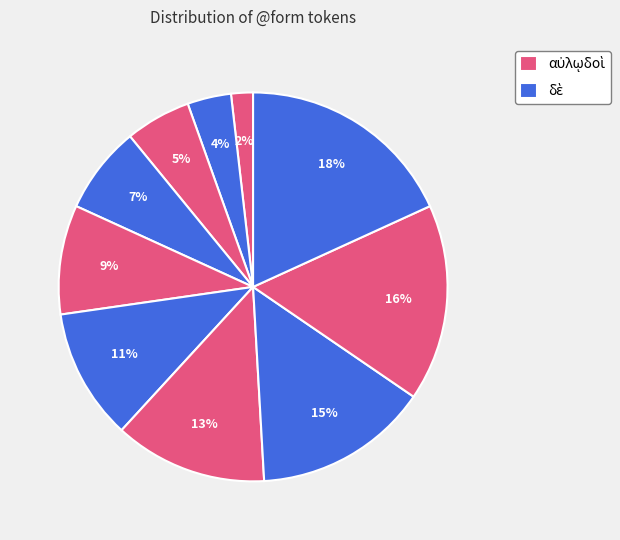

How many segments does this pie chart have?

10